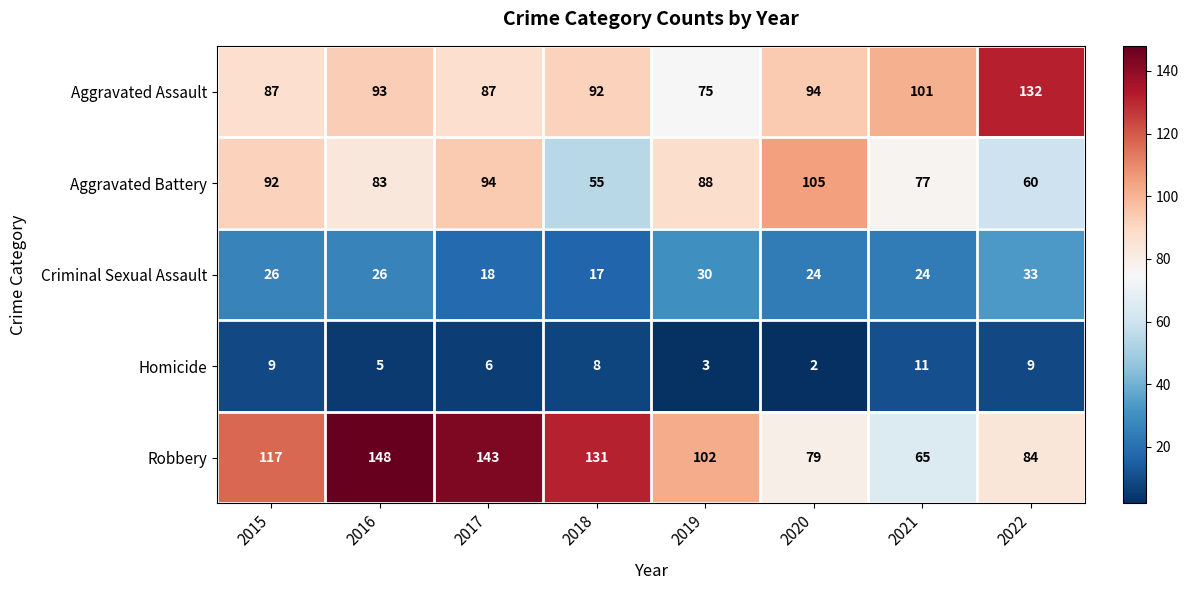

Rank the categories by Aggravated Battery value from lowest to highest.

2018, 2022, 2021, 2016, 2019, 2015, 2017, 2020